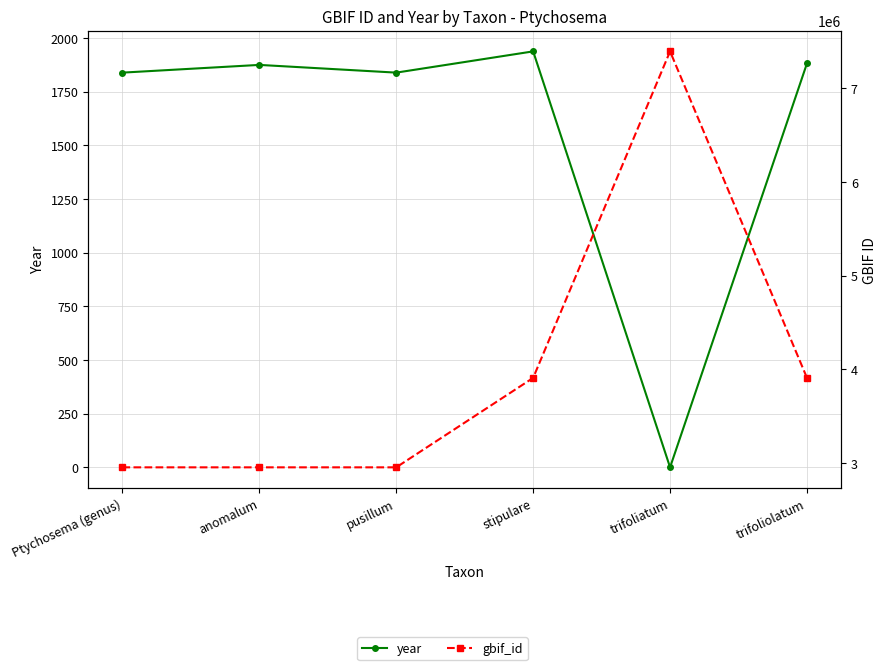

True or false: gbif_id and year cross at least once.

False